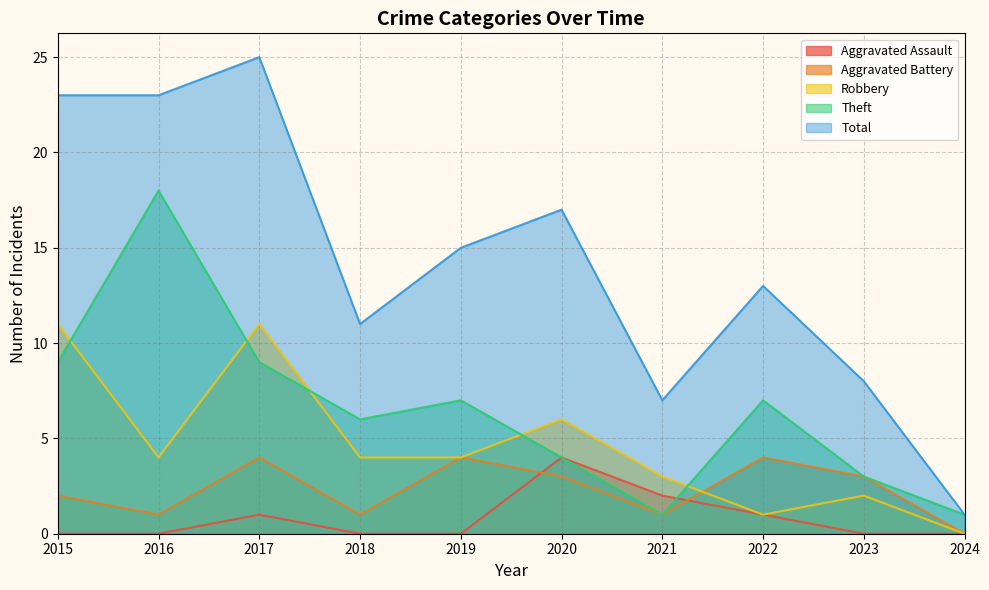

At 2015, list the series in order from smallest to largest.

Aggravated Assault, Aggravated Battery, Theft, Robbery, Total